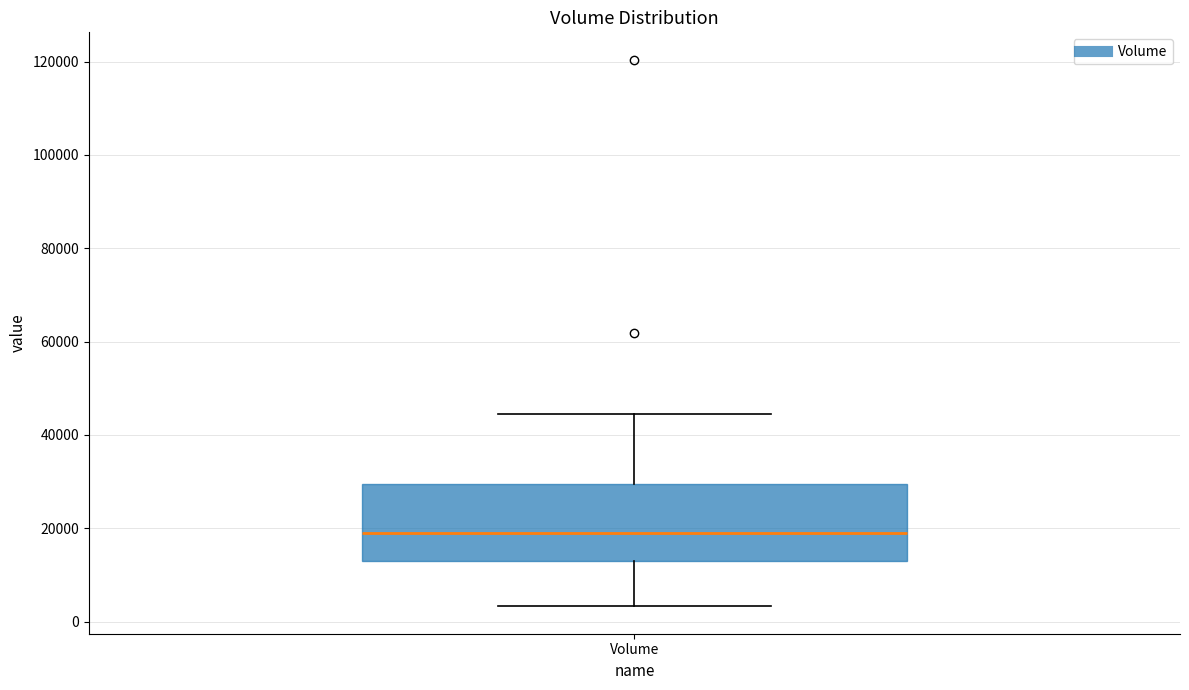

Where does the lower whisker of the box for Volume end on the y-axis? The values are not printed on the chart, so give them approximately, as read against the axis.

4000